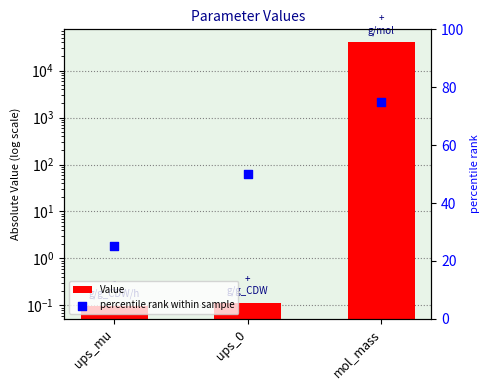

Which series reaches the maximum Y coordinate?

Value